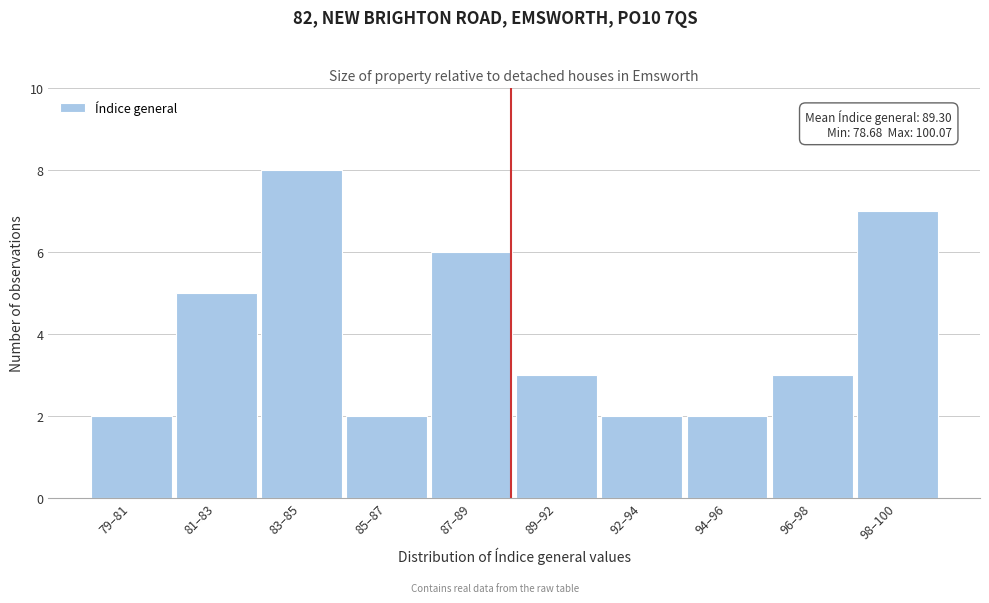

Reading left to right, extract all data points from this chart.

2	5	8	2	6	3	2	2	3	7